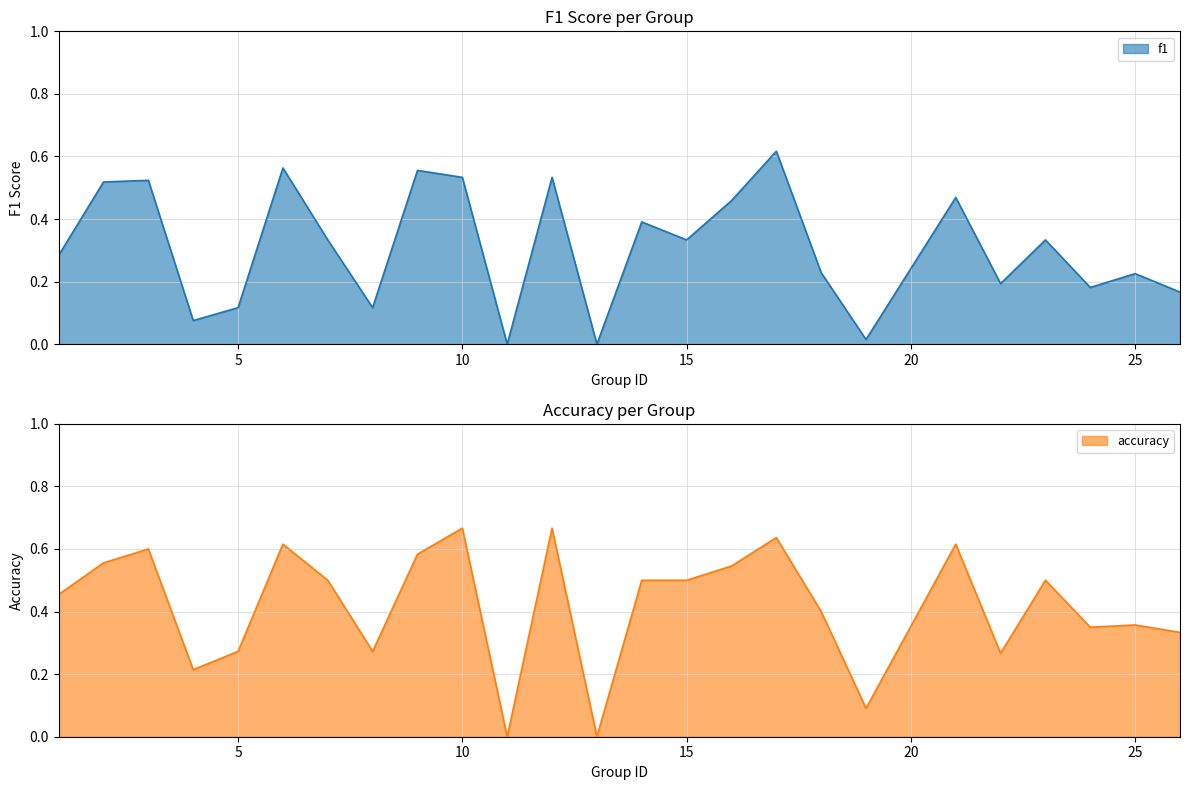

At 10, list the series in order from smallest to largest.

f1, accuracy